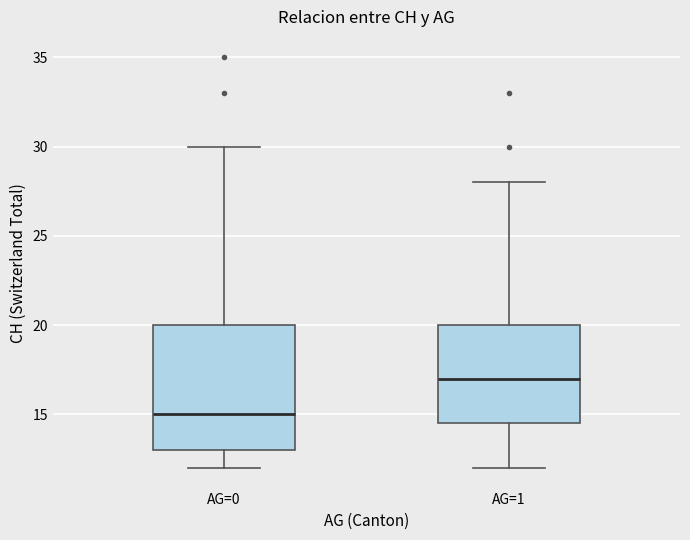

Which box's median line is the highest?

AG=1